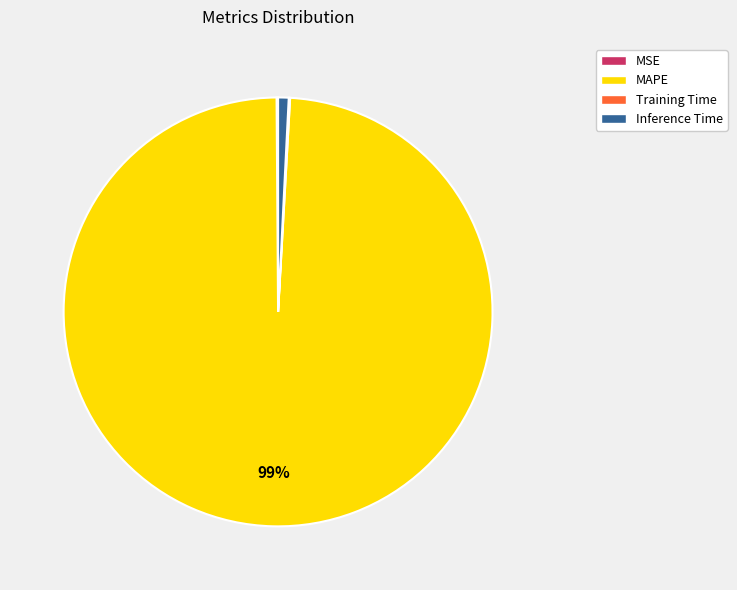

To the nearest percent, what is the difference between the largest and smallest slice percentages?

99%